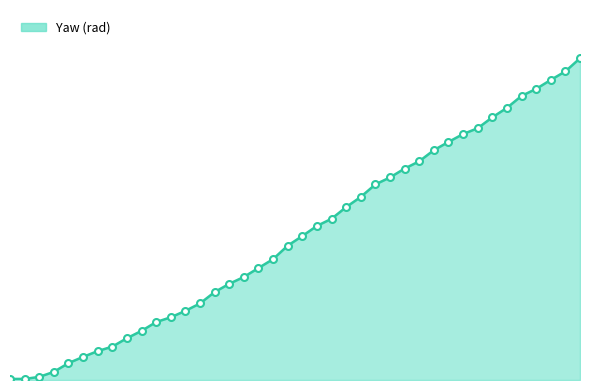

Reading left to right, extract all data points from this chart.

0=0.0	1=0.0	2=0.1	3=0.3	4=0.5	5=0.7	6=0.9	7=1.0	8=1.3	9=1.5	10=1.8	11=1.9	12=2.1	13=2.4	14=2.7	15=3.0	16=3.2	17=3.4	18=3.7	19=4.1	20=4.4	21=4.7	22=5.0	23=5.3	24=5.6	25=6.0	26=6.2	27=6.5	28=6.7	29=7.1	30=7.3	31=7.6	32=7.7	33=8.1	34=8.4	35=8.7	36=9.0	37=9.2	38=9.5	39=9.9